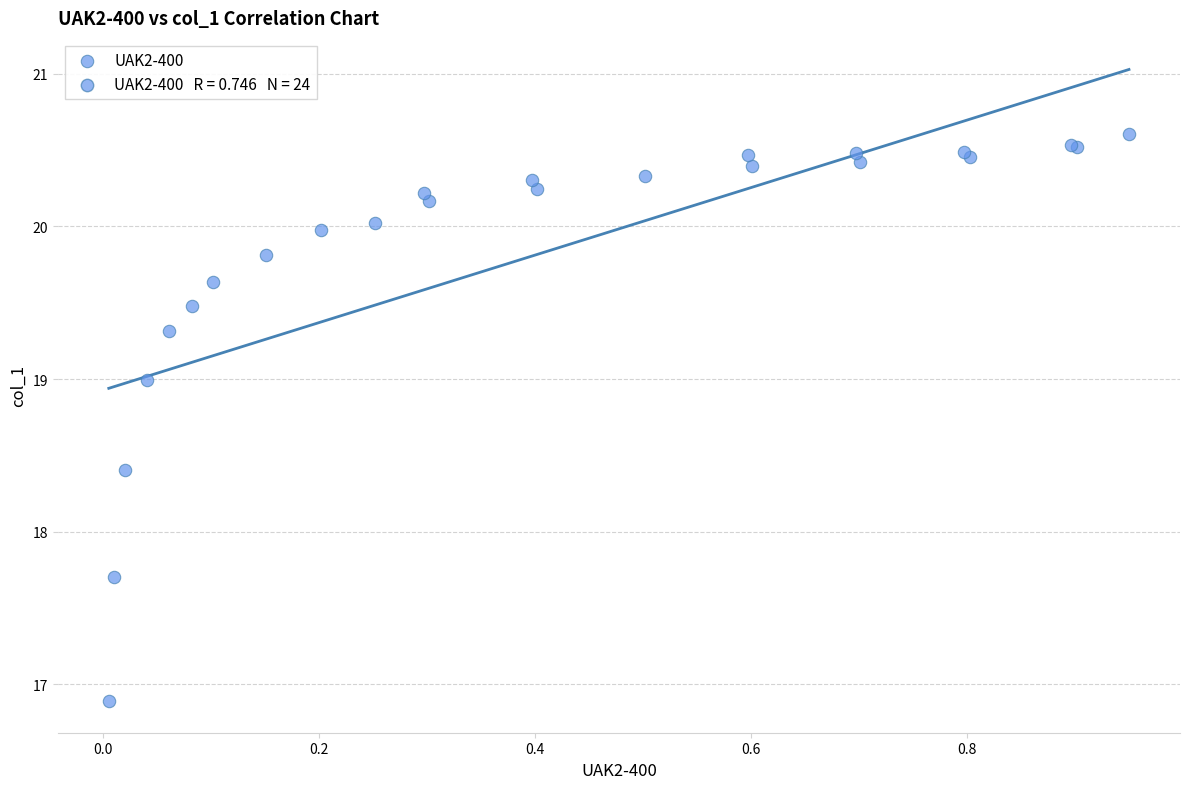

What Y value in the scatter plot is closest to 18?

17.7